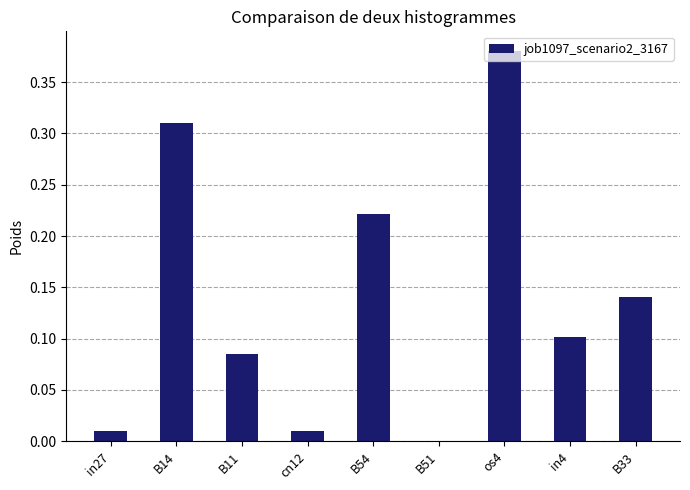

The value at B54 is 0.1. True or false?

False